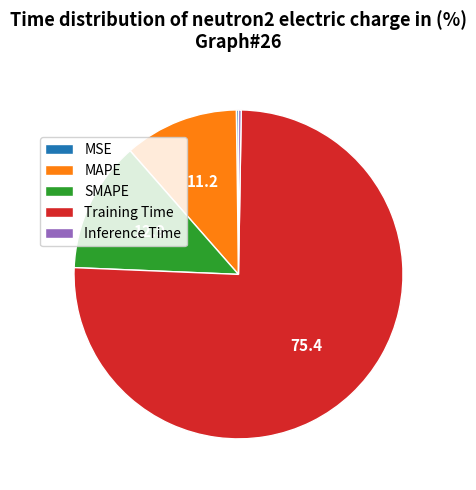

The Training Time slice represents 68% of the pie. True or false?

False